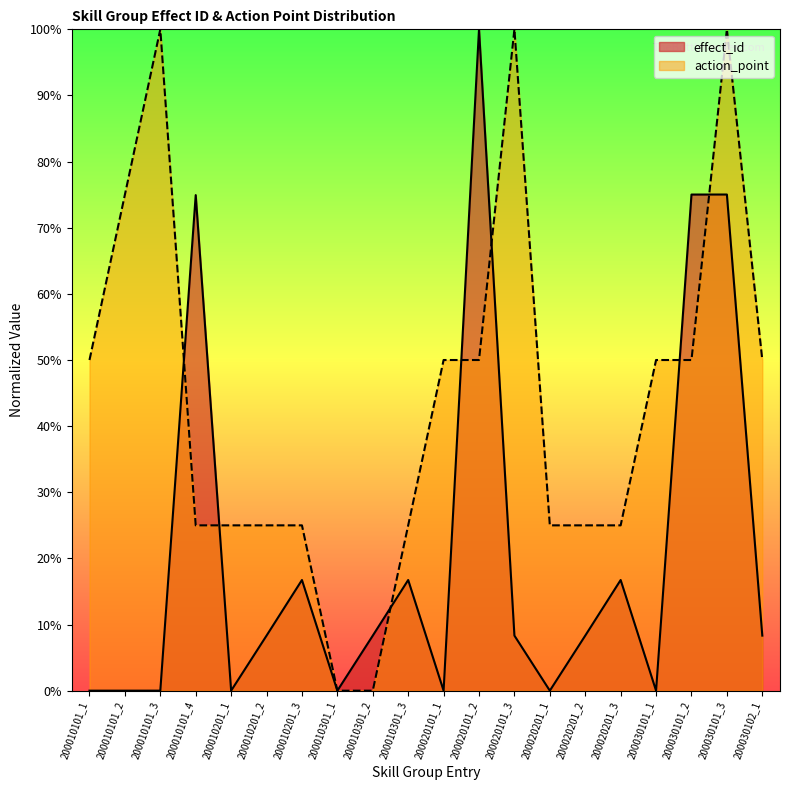

In effect_id, how many points are higher than both neighbors (excluding endpoints)?

6